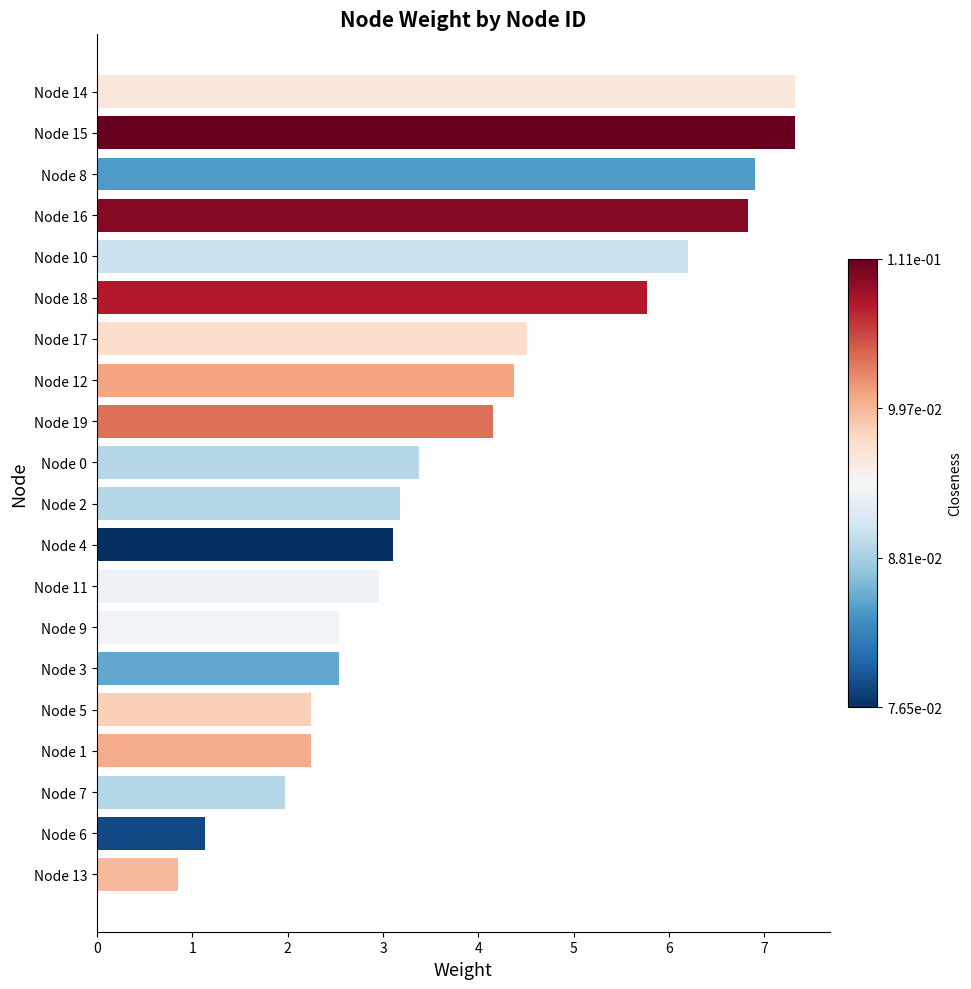

What is the greatest value displayed?

7.3